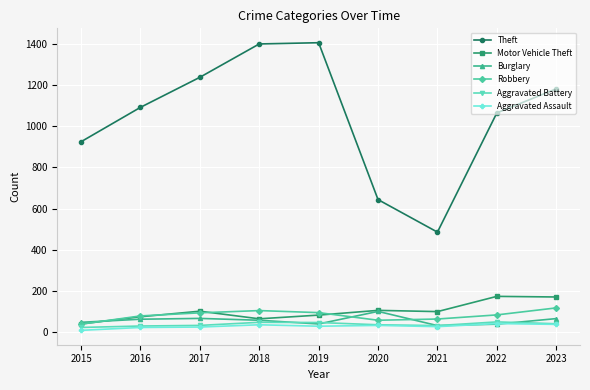

The value of Theft at 2016 is 1092. True or false?

True